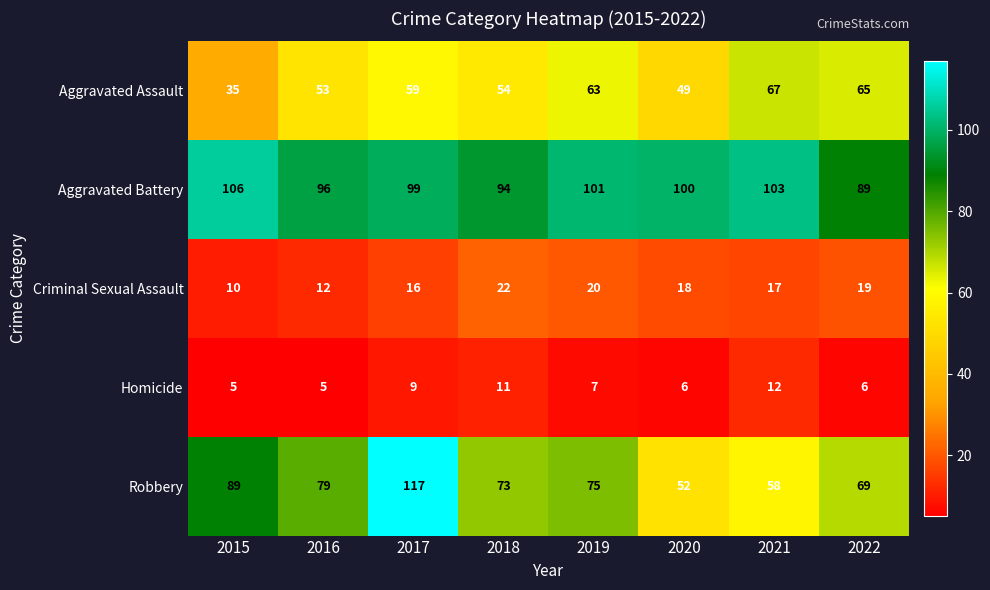

How many data points in Aggravated Assault are less than 59?

4